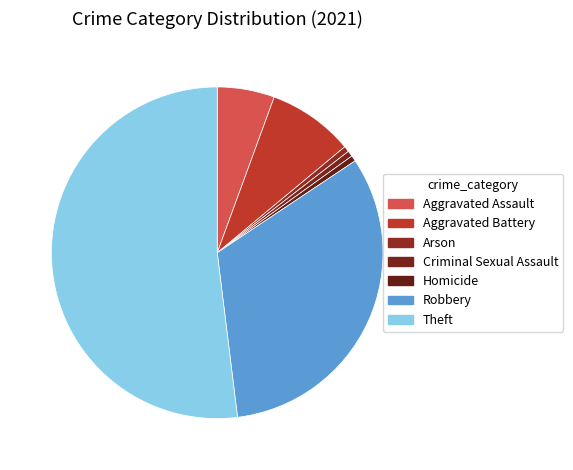

The Theft slice represents 52% of the pie. True or false?

True